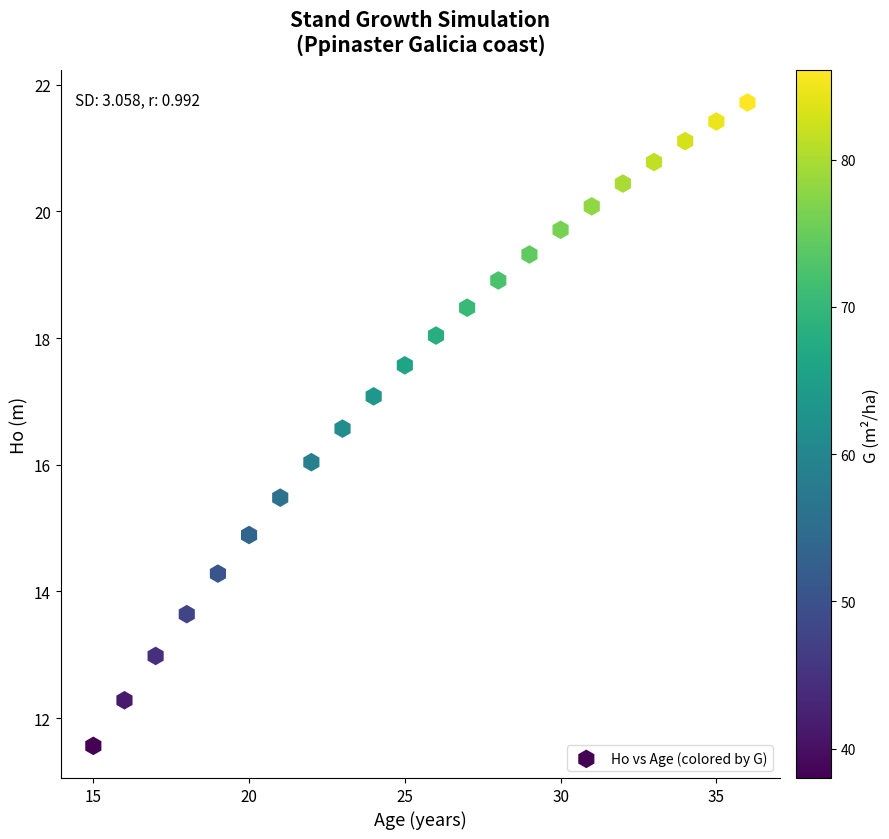

What is the range of Y values (max minus min)?

10.2